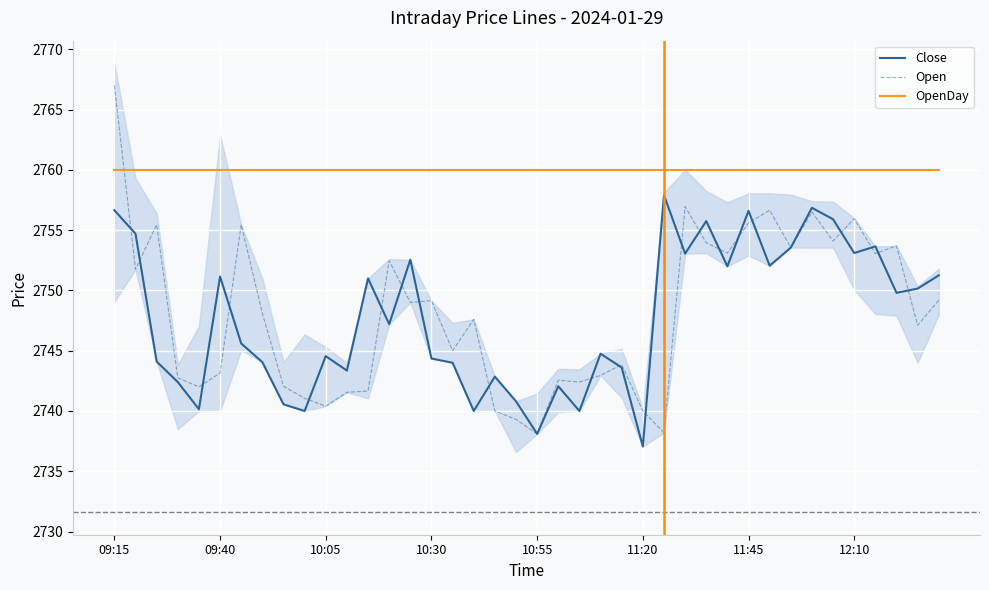

What is the sum of the Open values at 28 and 21?

5496.5